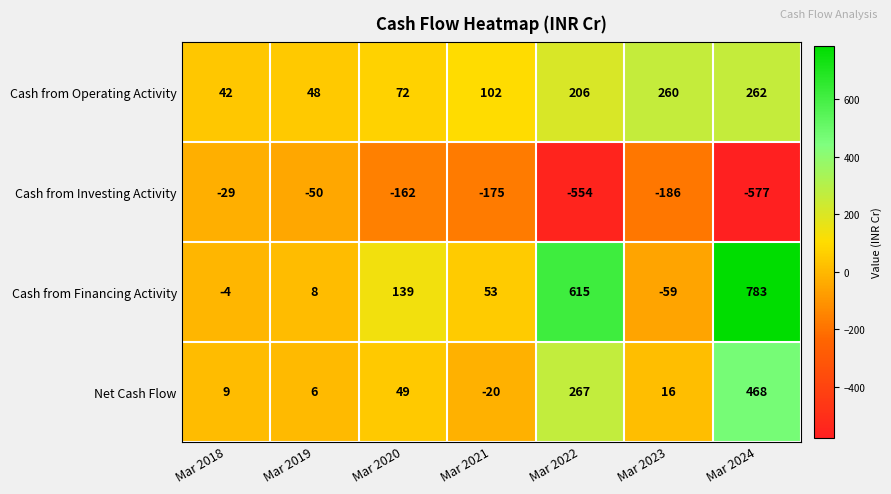

What is the minimum value shown in the chart?

-577